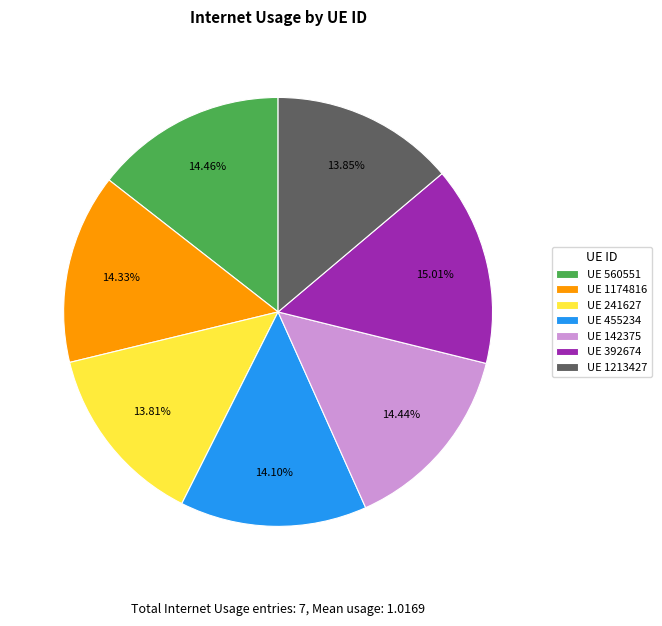

Between UE 241627 and UE 1174816, which is larger?

UE 1174816